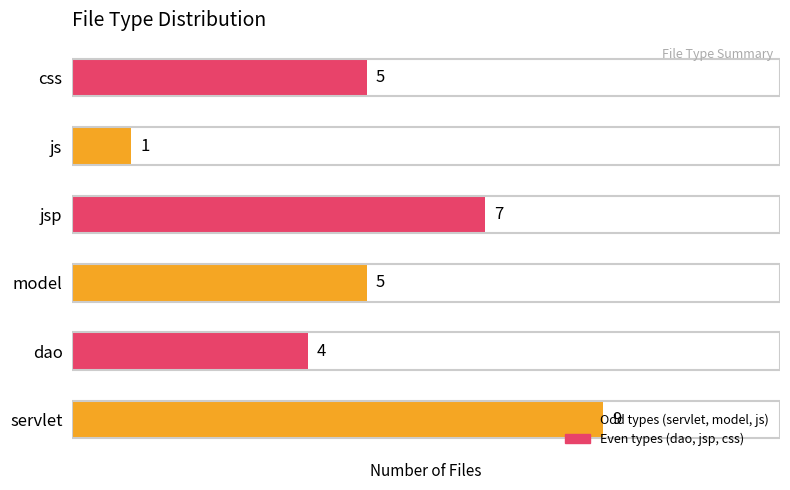

What value does the data have at css?

5